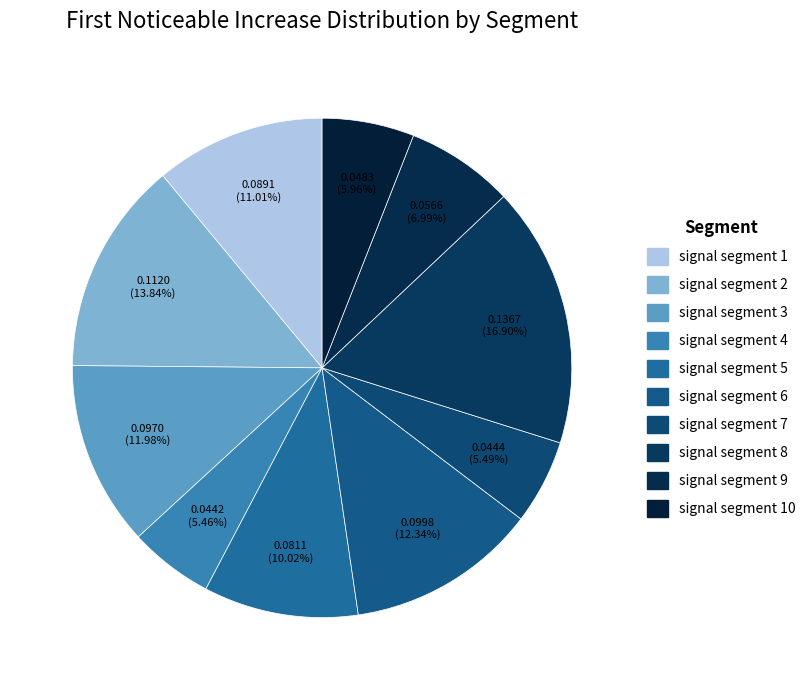

Rank the categories by value from lowest to highest.

signal segment 4, signal segment 7, signal segment 10, signal segment 9, signal segment 5, signal segment 1, signal segment 3, signal segment 6, signal segment 2, signal segment 8